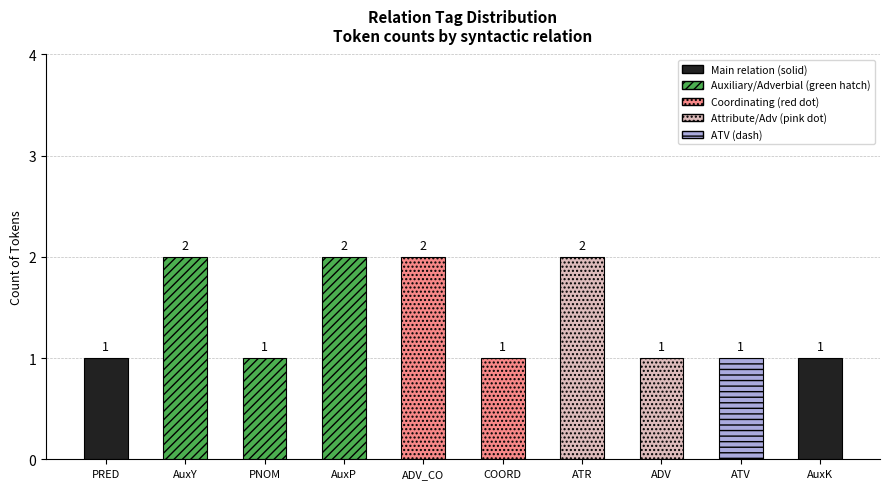

Which category has the lowest value across all series?

PRED